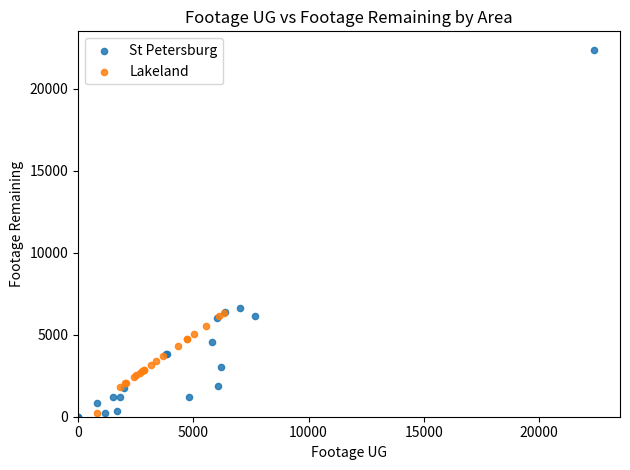

Which series has the largest Y range (max minus min)?

St Petersburg